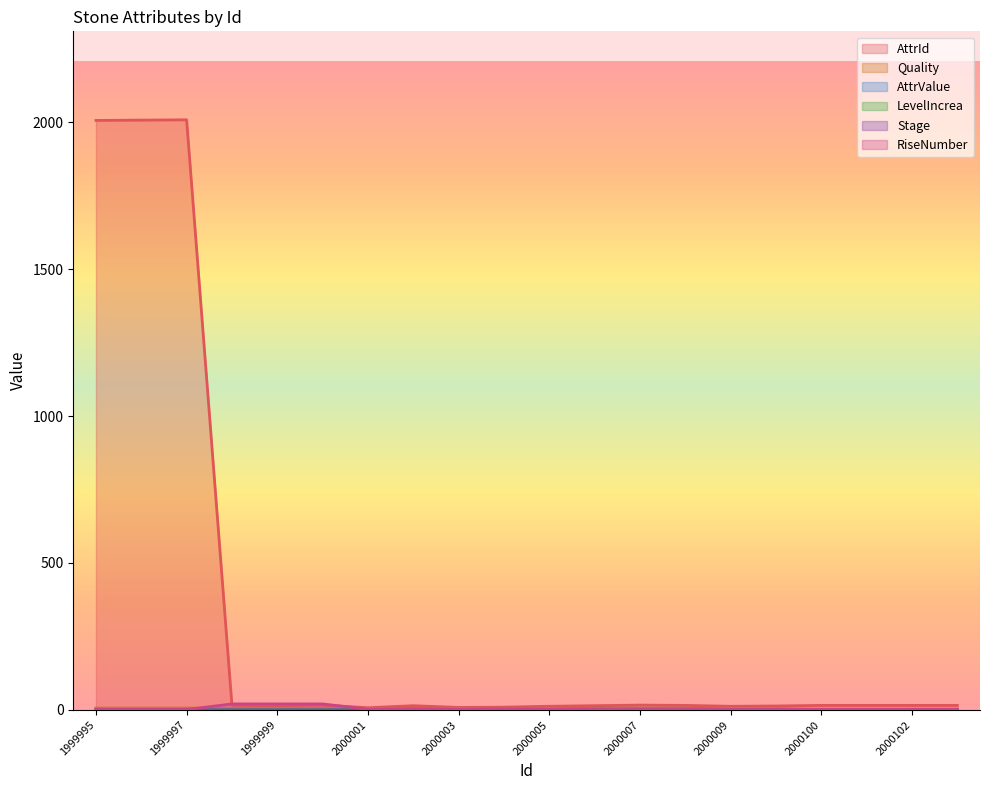

The LevelIncrea series shows 5 at 2000002. True or false?

True